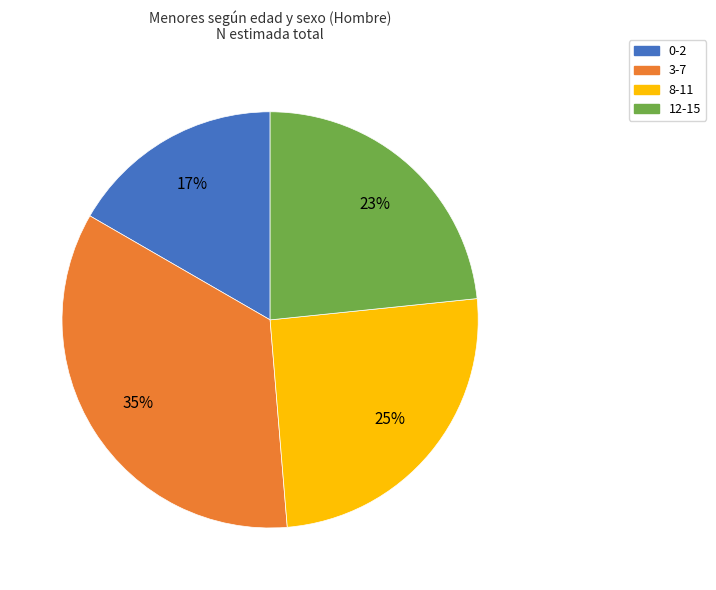

Between 0-2 and 12-15, which is larger?

12-15